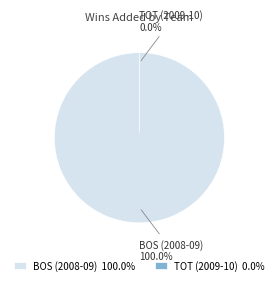

How many segments does this pie chart have?

2